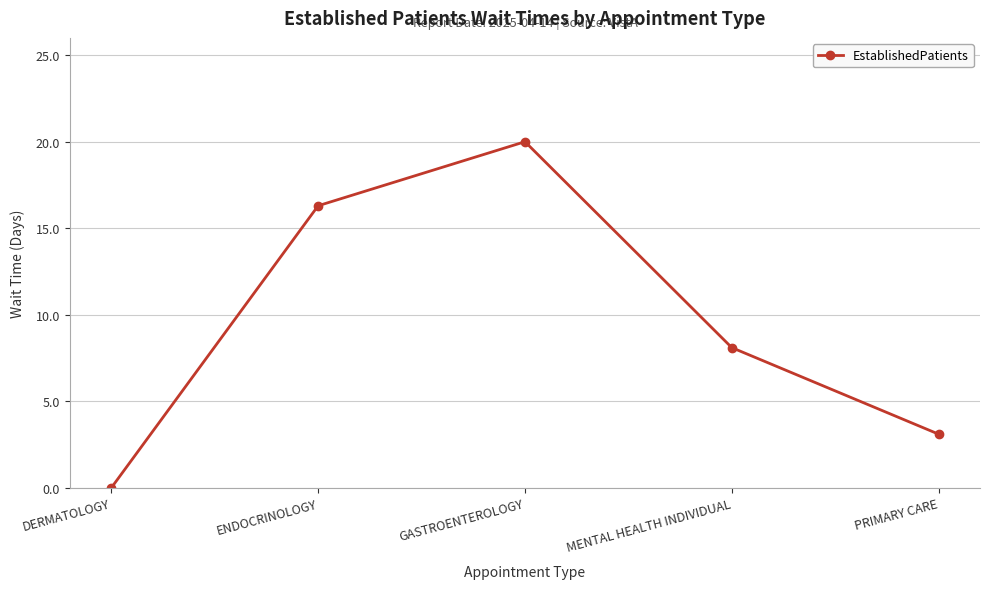

Reading left to right, transcribe all the data shown in this chart.

0.0	16.3	20.0	8.1	3.1